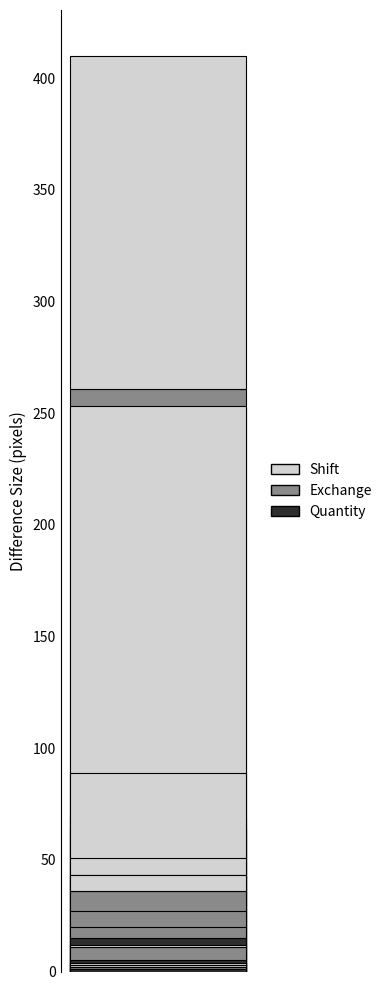

What is the difference between the second highest and minimum values in the Shift series?

148